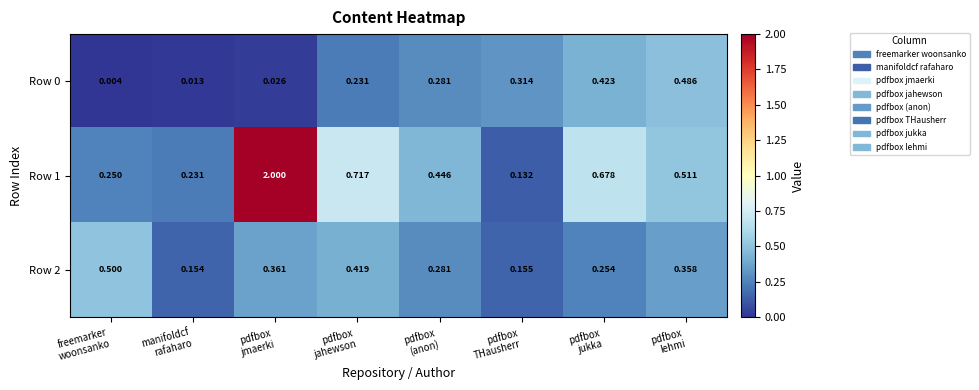

How many series are shown in this chart?

3